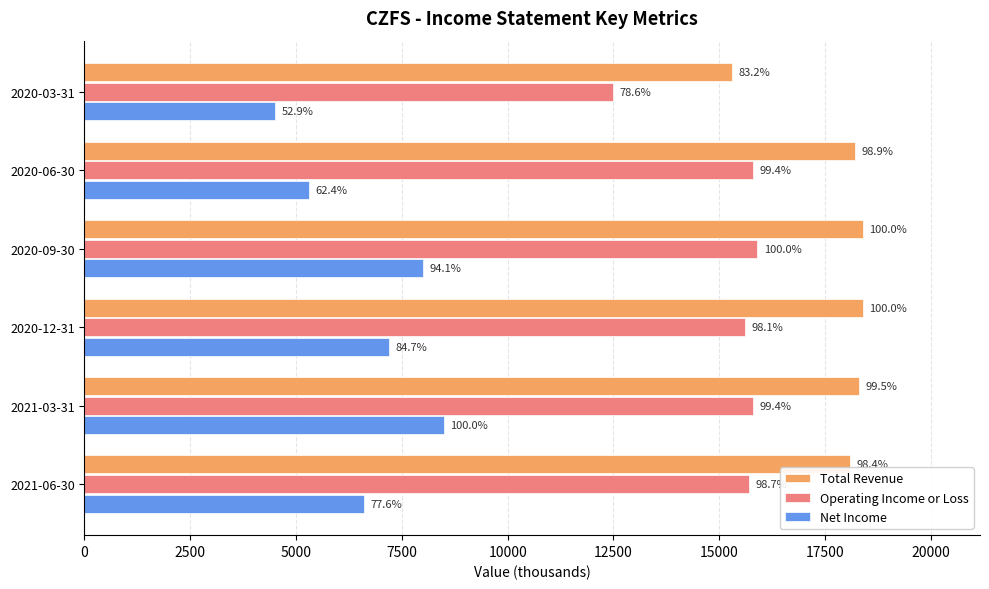

What are all the series names shown in the legend?

Total Revenue, Operating Income or Loss, Net Income